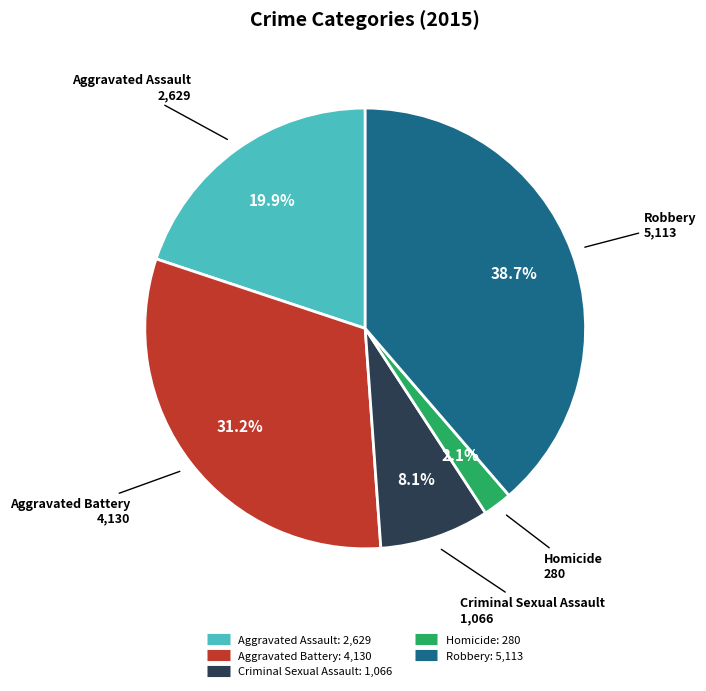

Between Homicide and Aggravated Battery, which is larger?

Aggravated Battery